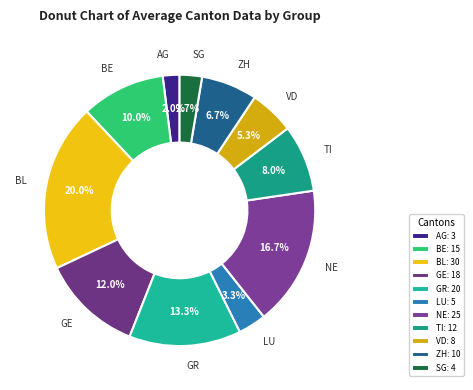

Which category has the biggest portion of the pie?

BL: 30